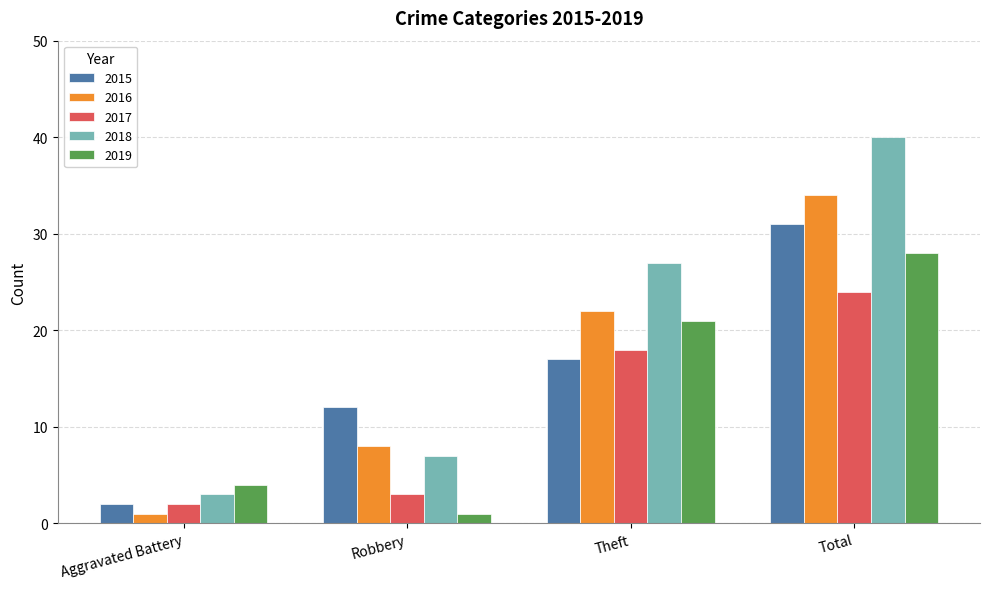

The 2016 series shows 22 at Theft. True or false?

True